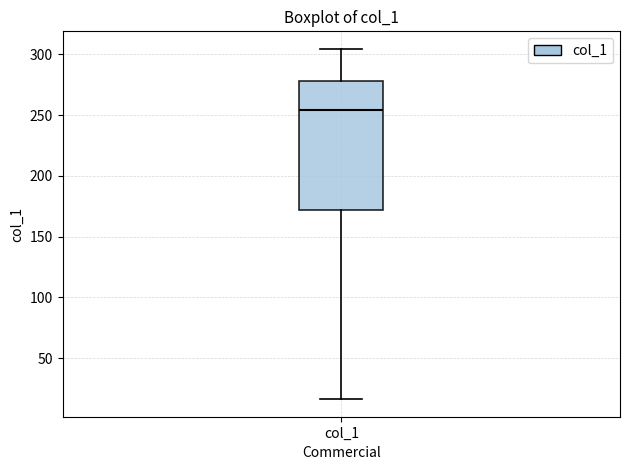

Read this box plot against the y-axis: the position of the median line, the range covered by the box, and the ends of both whiskers. The values are not printed on the chart, so give them approximately, as read against the axis.

median 255, box 170 to 280, whiskers 15 to 305